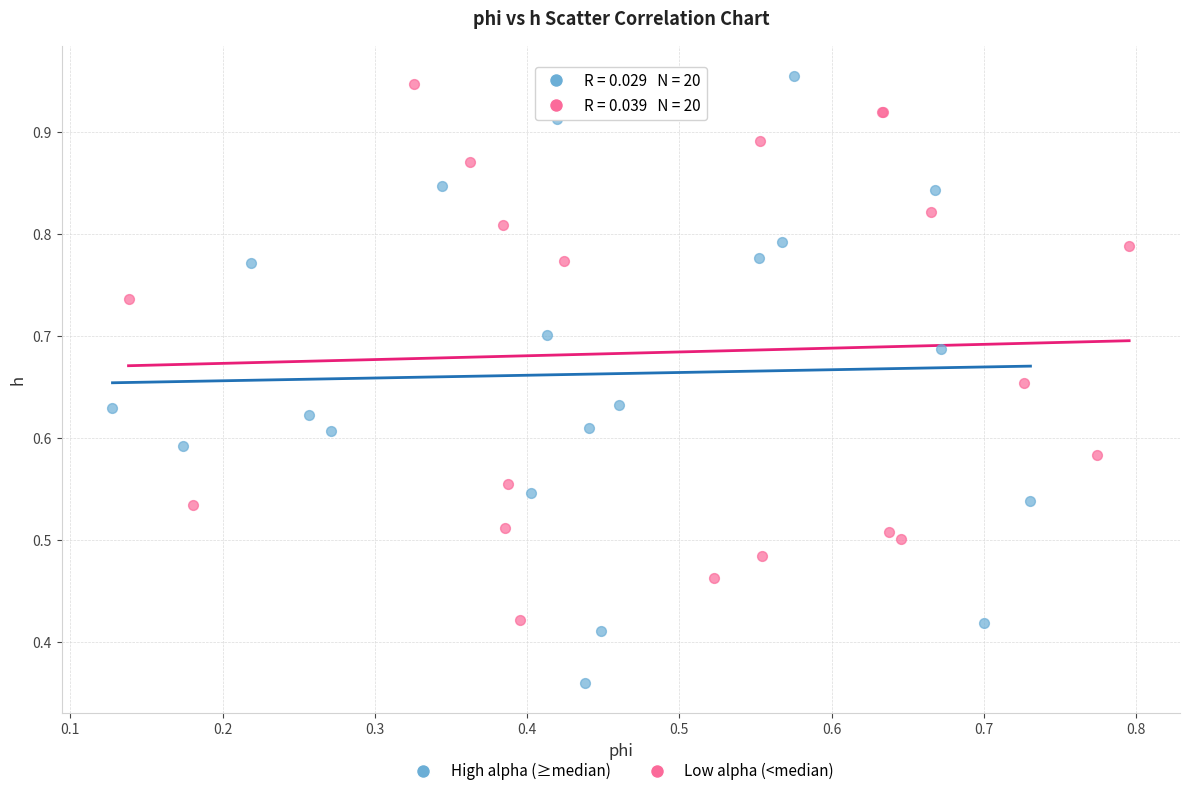

What are all the series names shown in the legend?

High alpha (≥median), Low alpha (<median)